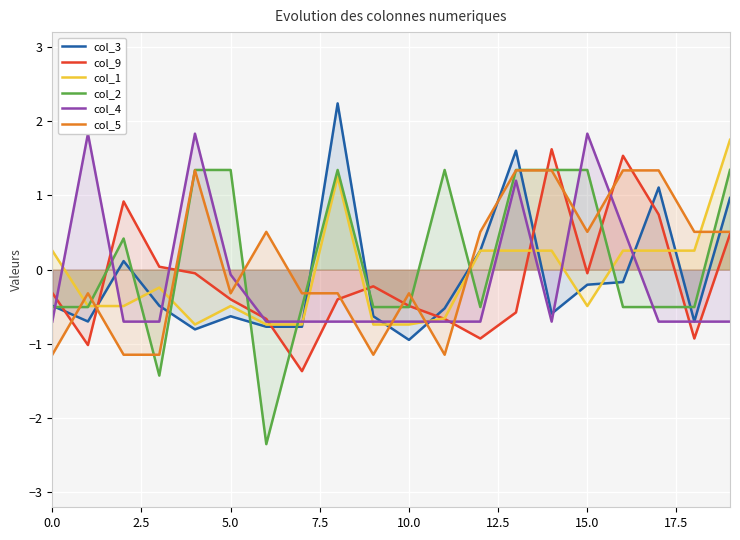

The value of col_9 at 10.0 is -0.5. True or false?

True